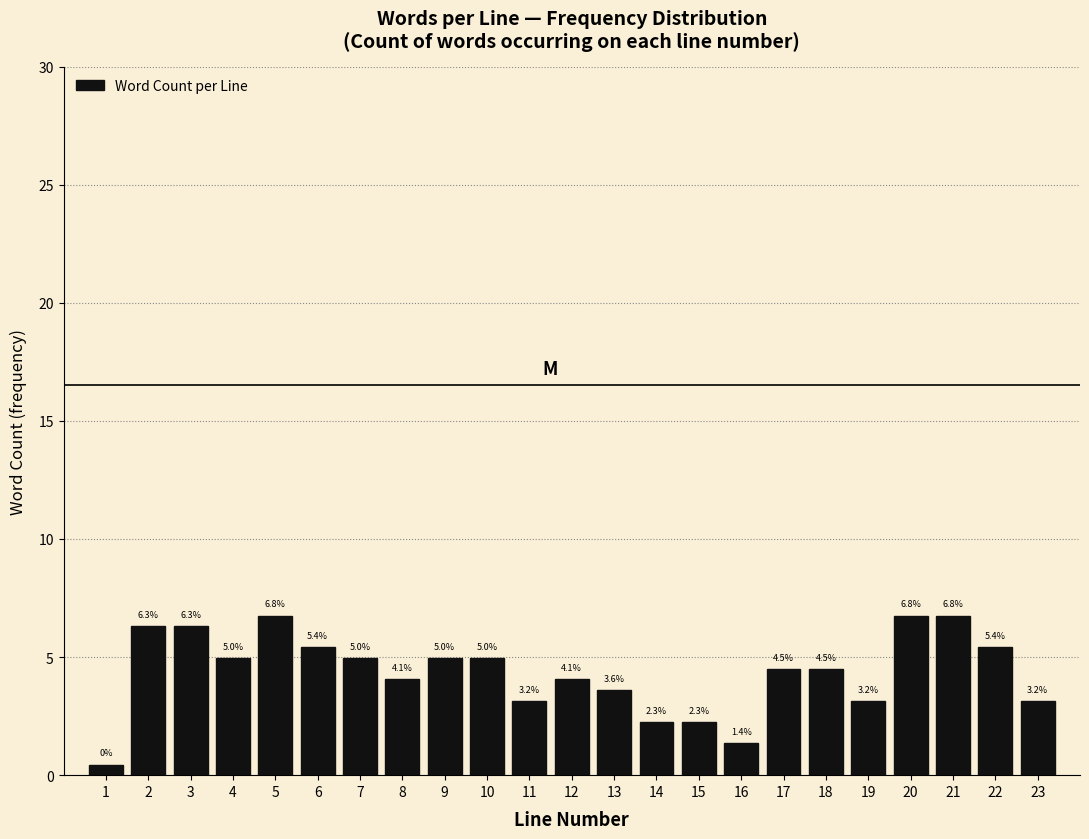

Between 21 and 16, which is larger?

21